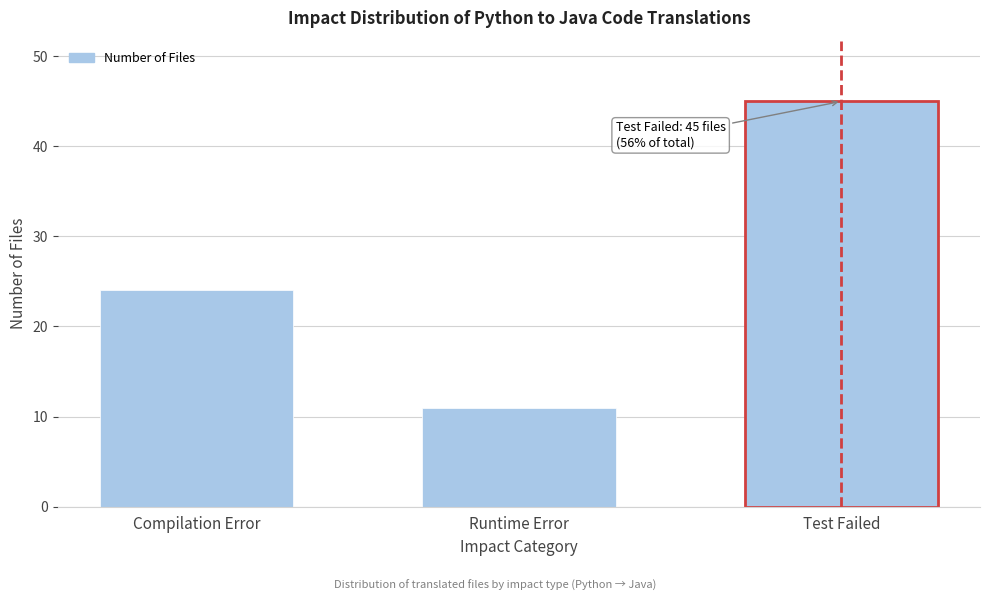

Reading left to right, list all the values displayed in this chart.

Compilation Error=24	Runtime Error=11	Test Failed=45